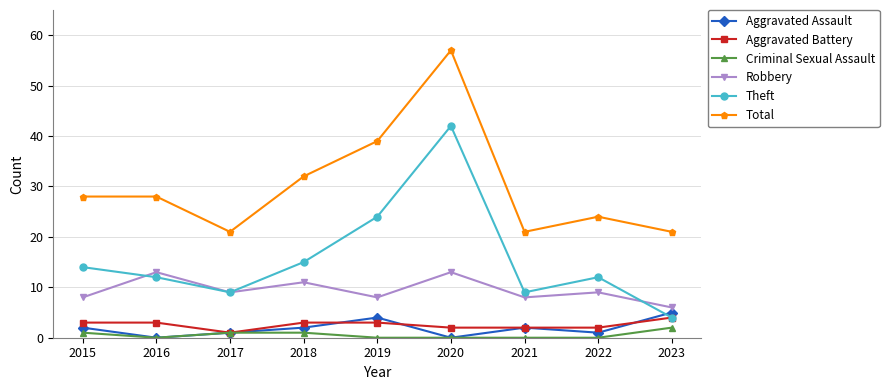

At which label is Total closest to 39?

2019